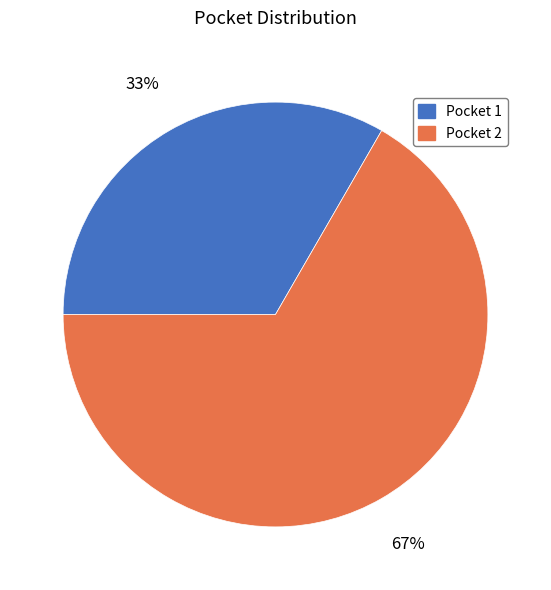

Combined, do Pocket 1 and Pocket 2 account for over 50%?

Yes